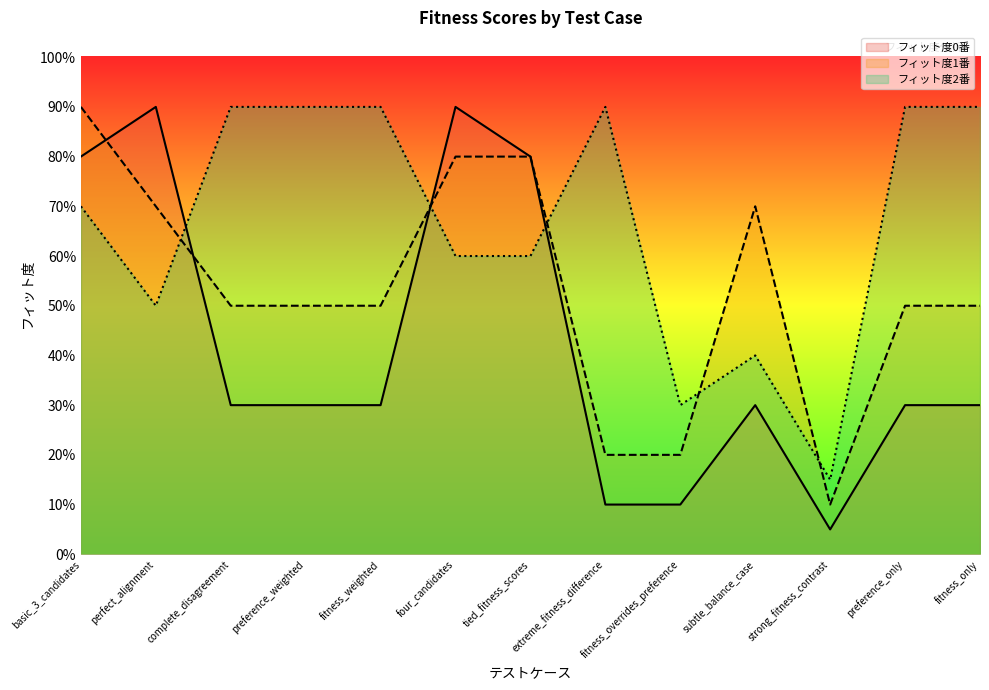

What is the maximum value shown in the chart?

0.9